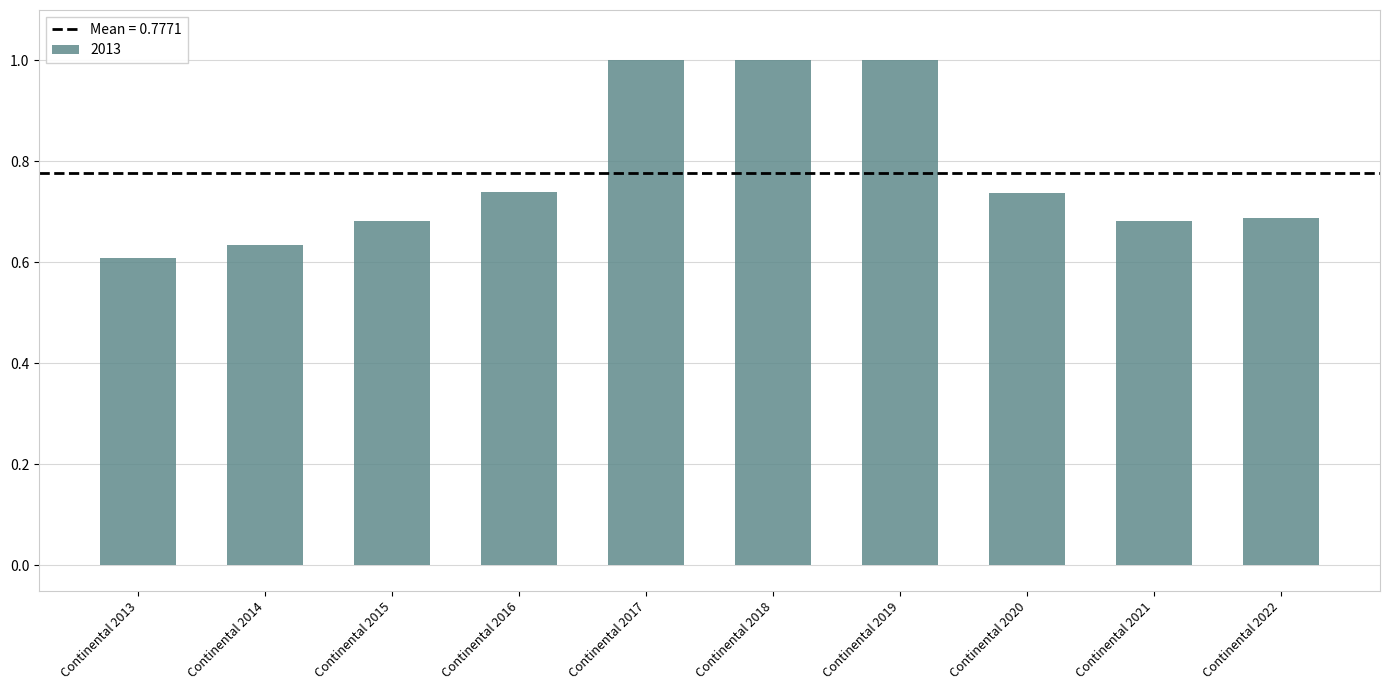

At which category does the chart reach its minimum across all series?

Continental 2013